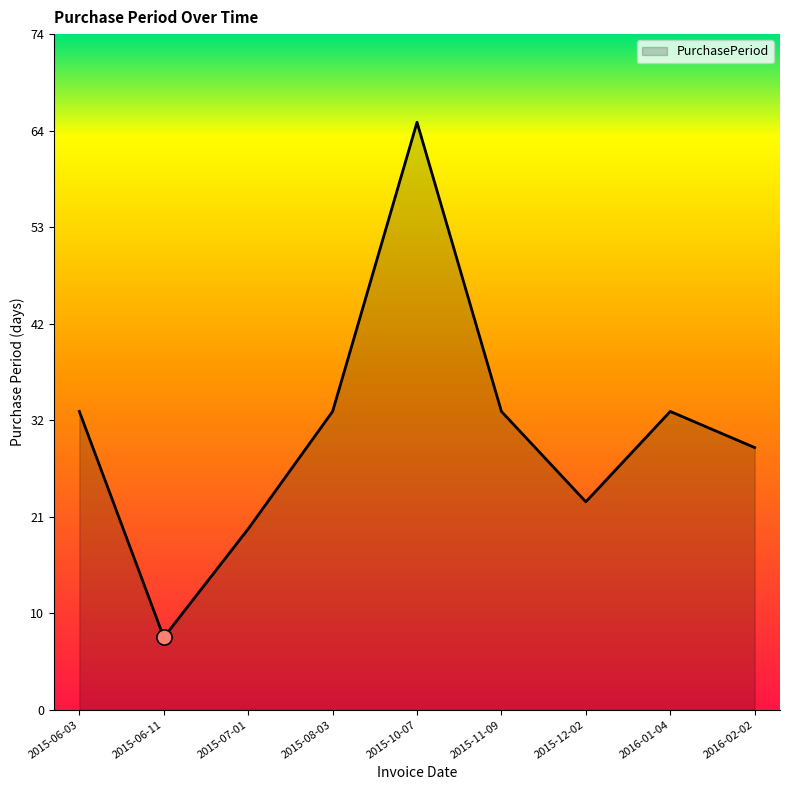

What is the ratio of the value at 2015-07-01 to the value at 2016-01-04?

0.6